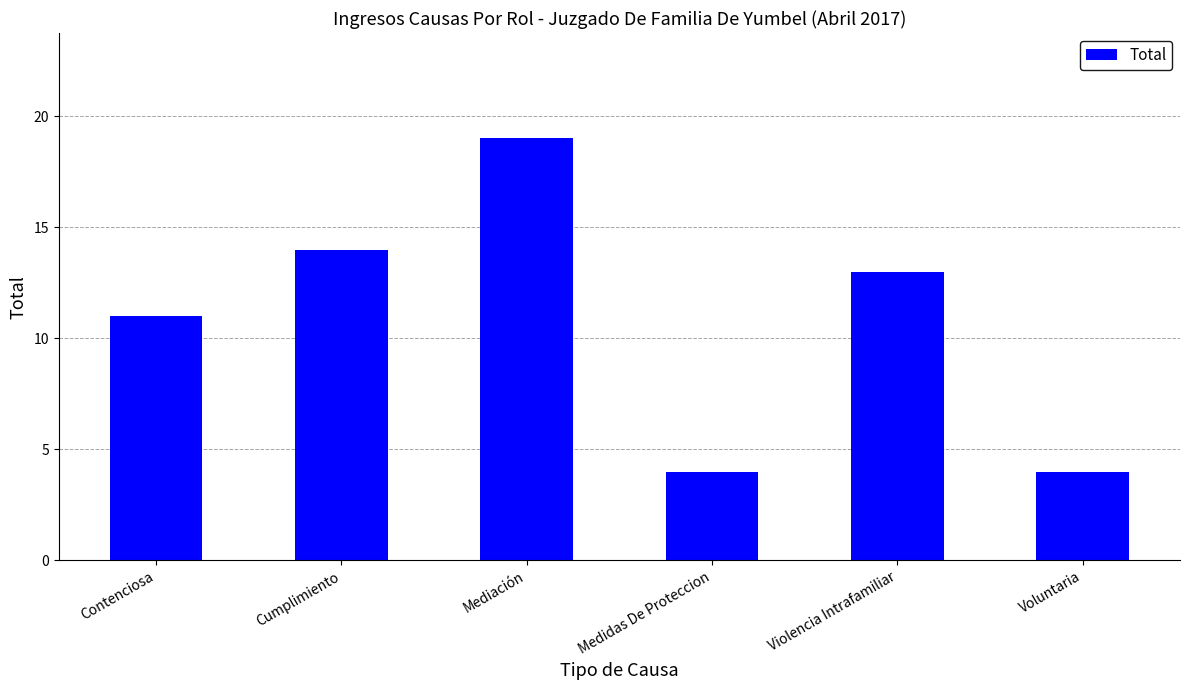

What is the label of the 1st bar from the right?

Voluntaria